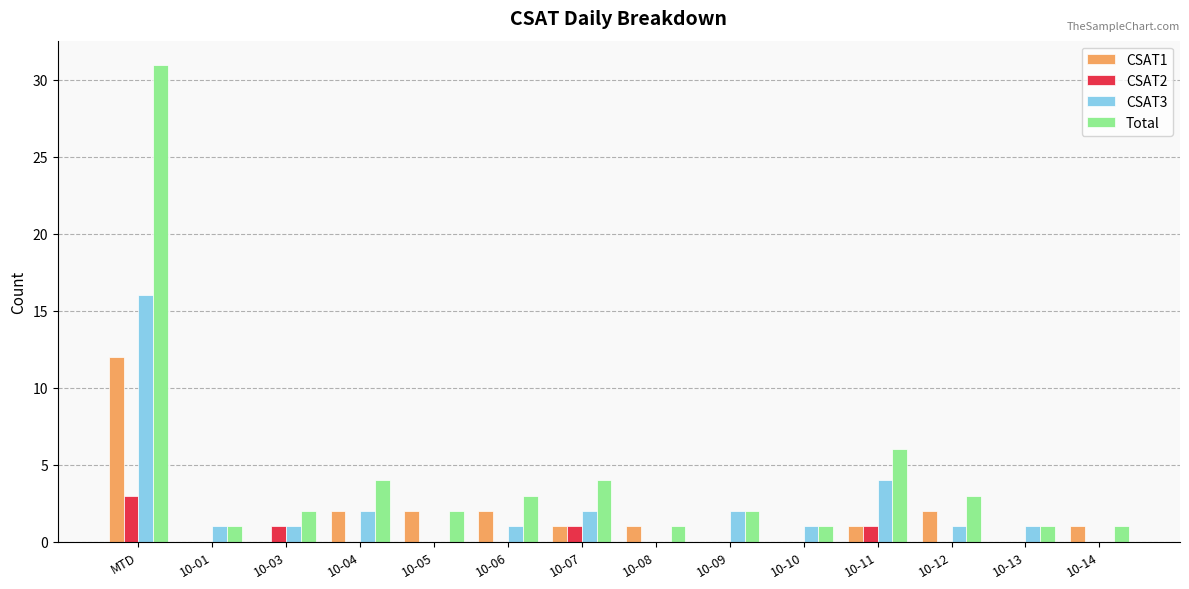

How many categories are shown in the chart?

14